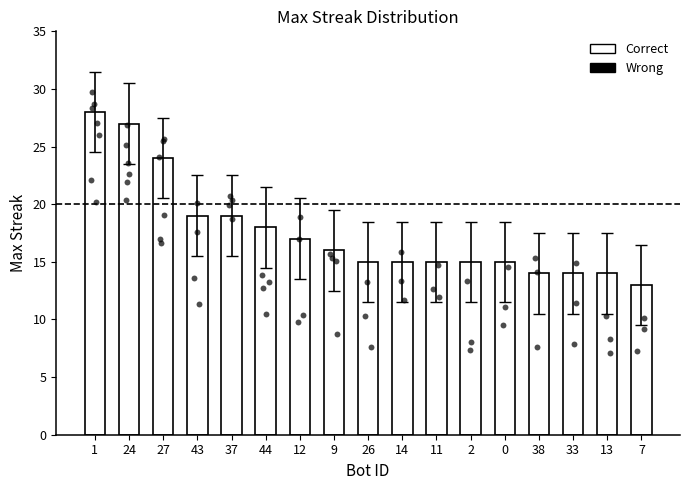

Approximately how many times larger is the value at 14 compared to 43?

0.8